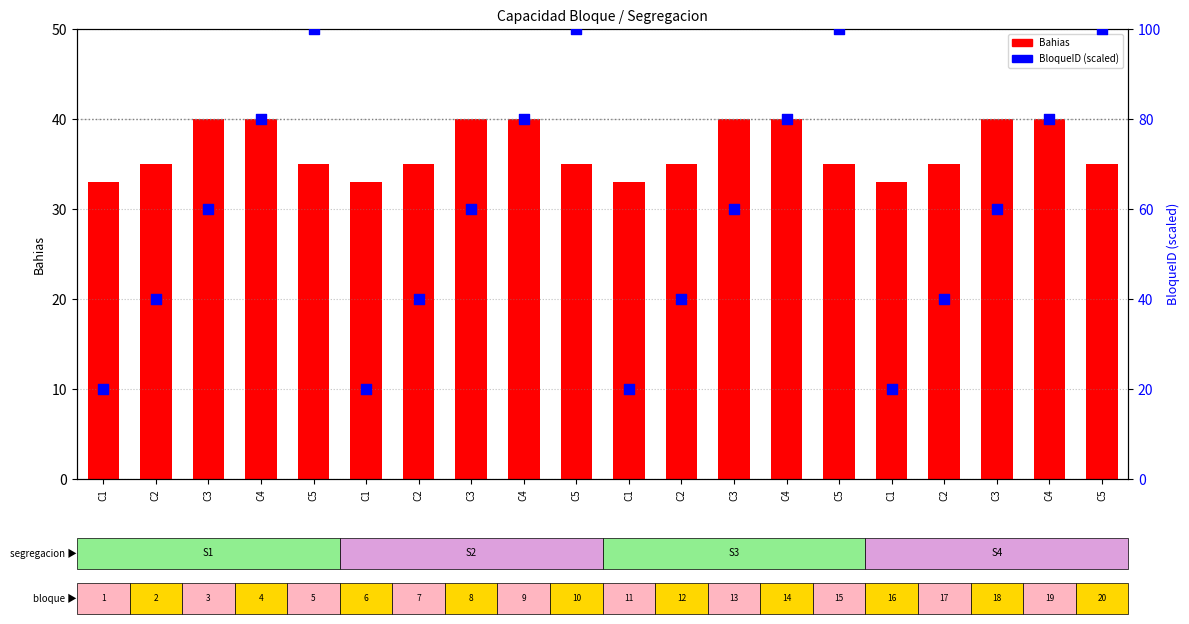

Which series has the widest spread of Y values?

BloqueID